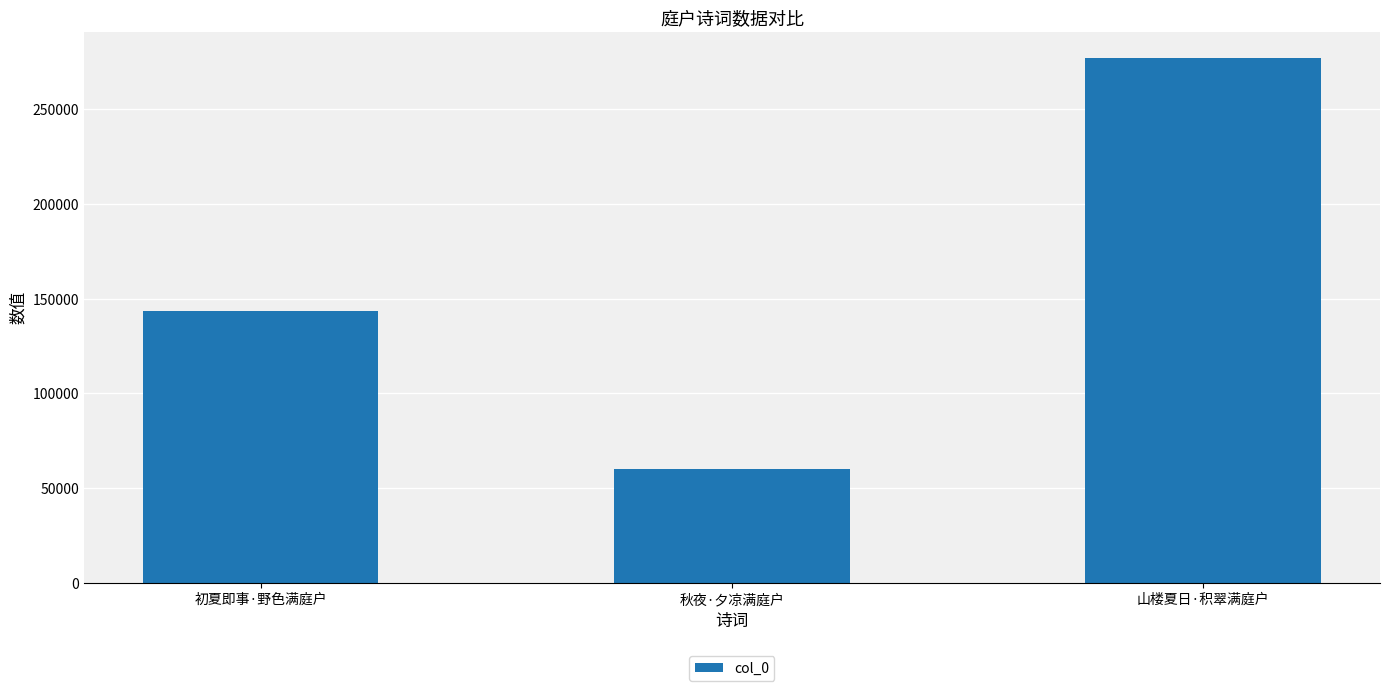

Does the chart contain stacked bars?

No